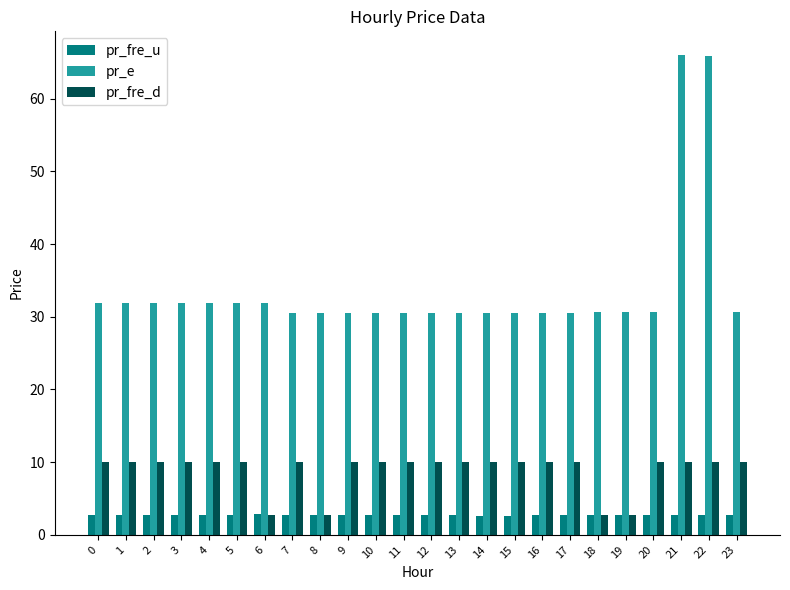

What is the value of the pr_fre_u bar at the 19th from the left?

2.7